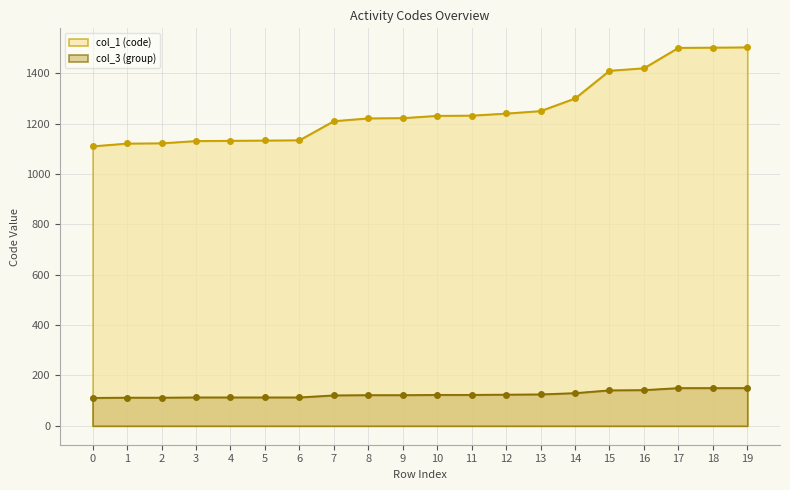

At which category is the sum across all series the highest?

19